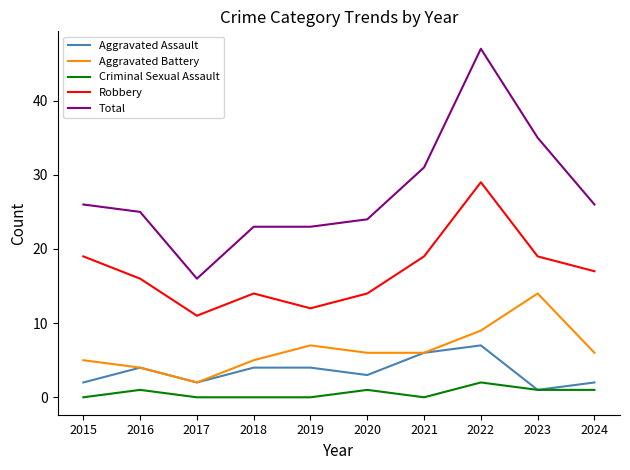

List the series in order of their peak value, lowest first.

Criminal Sexual Assault, Aggravated Assault, Aggravated Battery, Robbery, Total